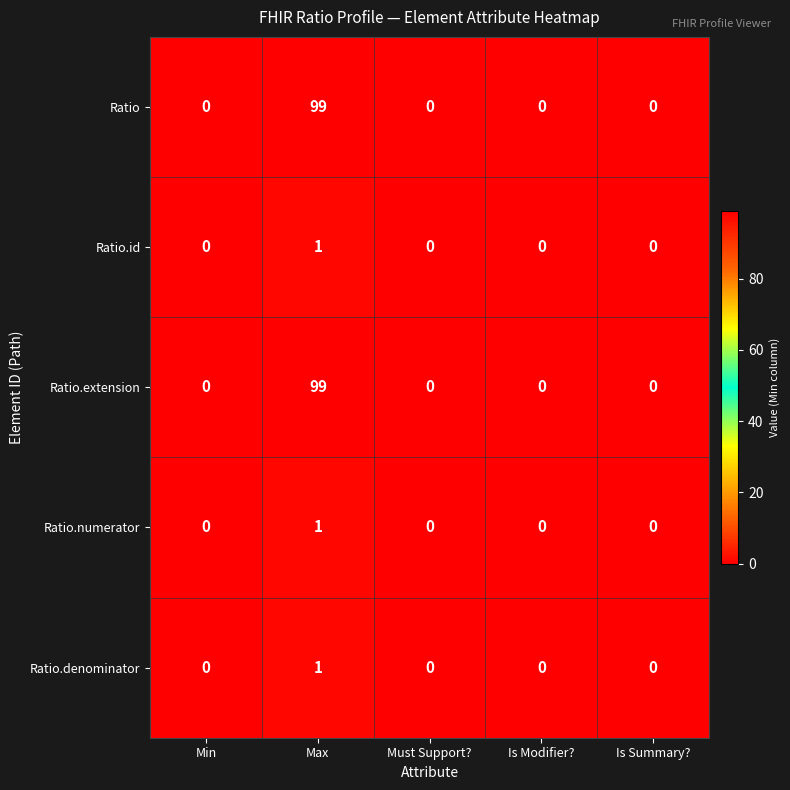

What is the average value of the Ratio.extension series?

20